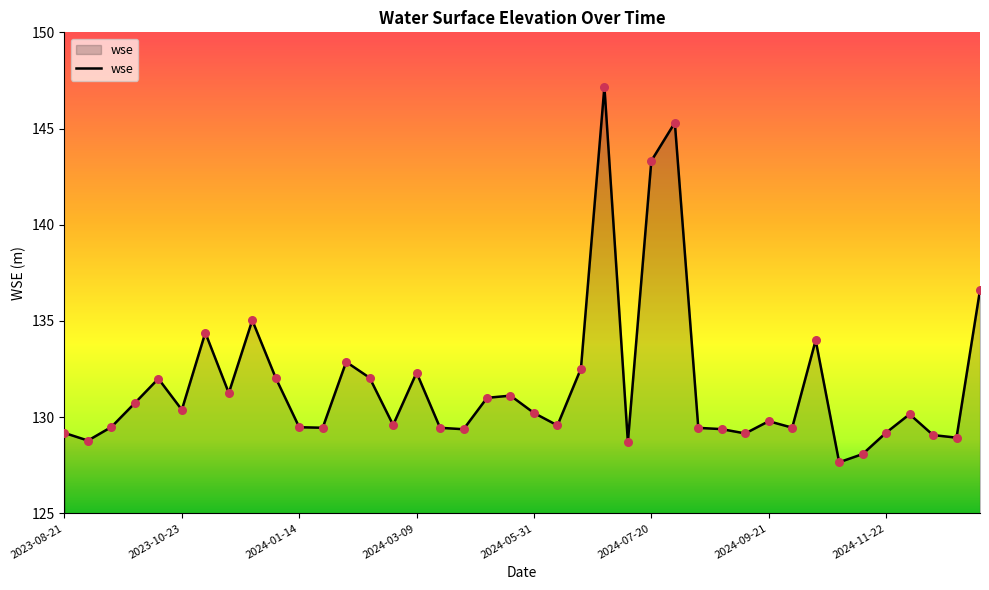

What is the greatest value displayed?

147.2